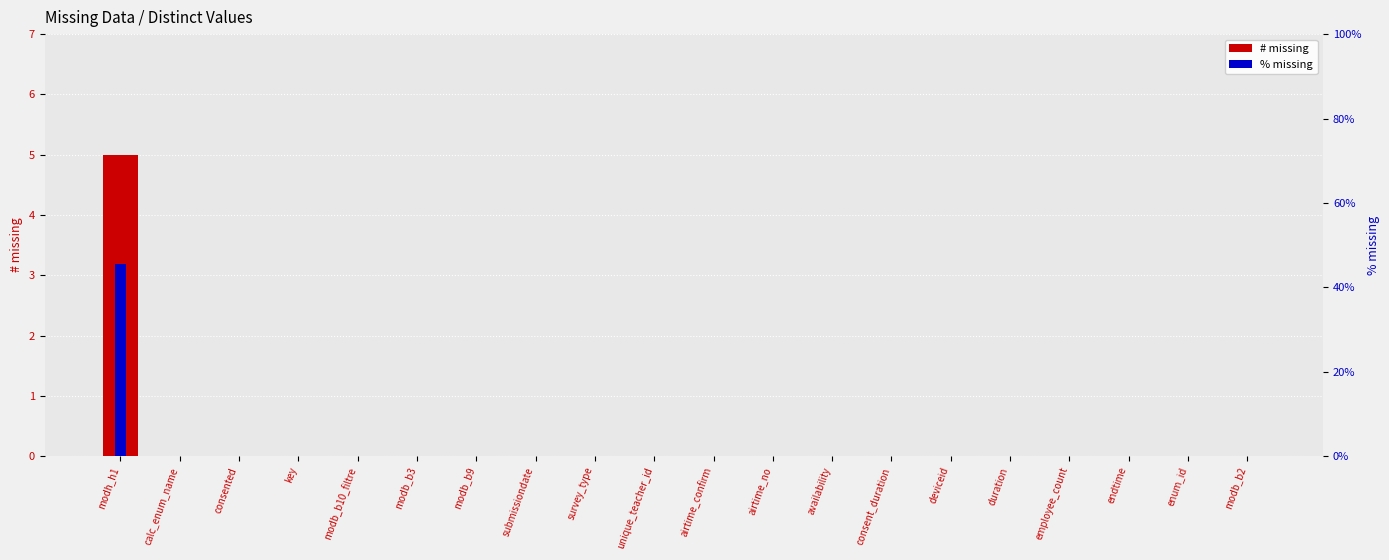

Count the number of categories in the chart.

20